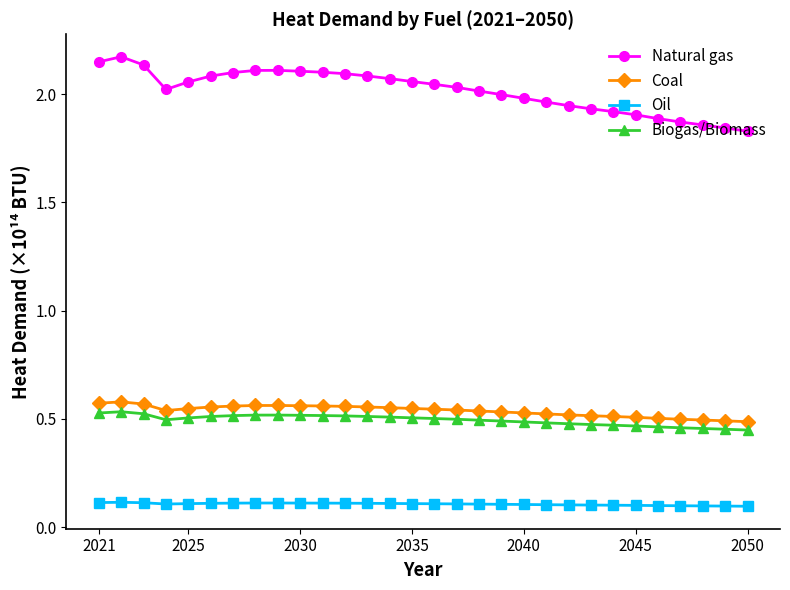

True or false: Biogas/Biomass has more than 1 interior local peaks.

True